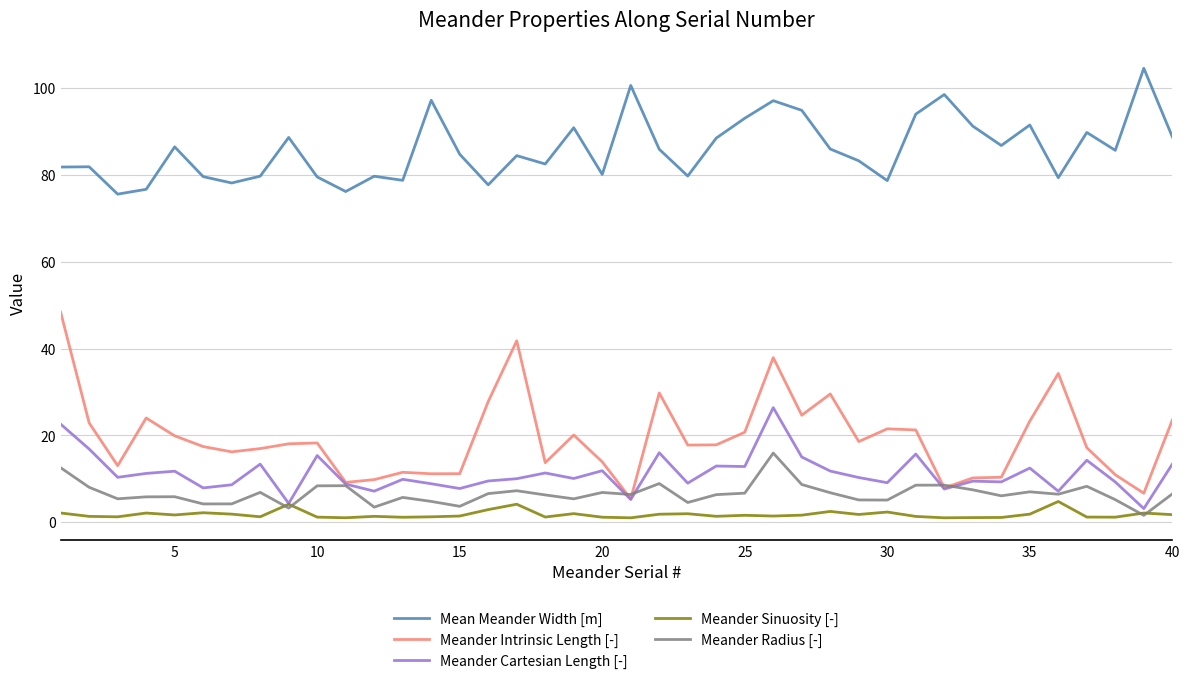

What is the difference between the second highest and second lowest values in the Meander Intrinsic Length [-] series?

35.1